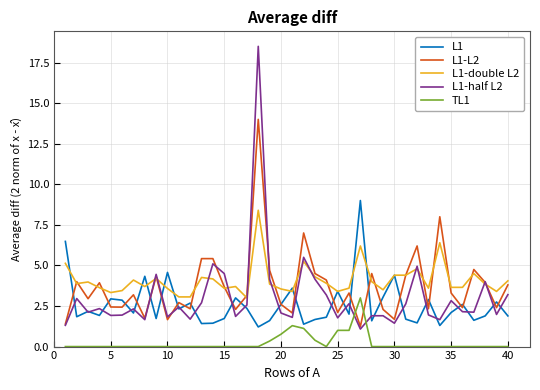

True or false: TL1 has more than 0 interior local peaks.

True